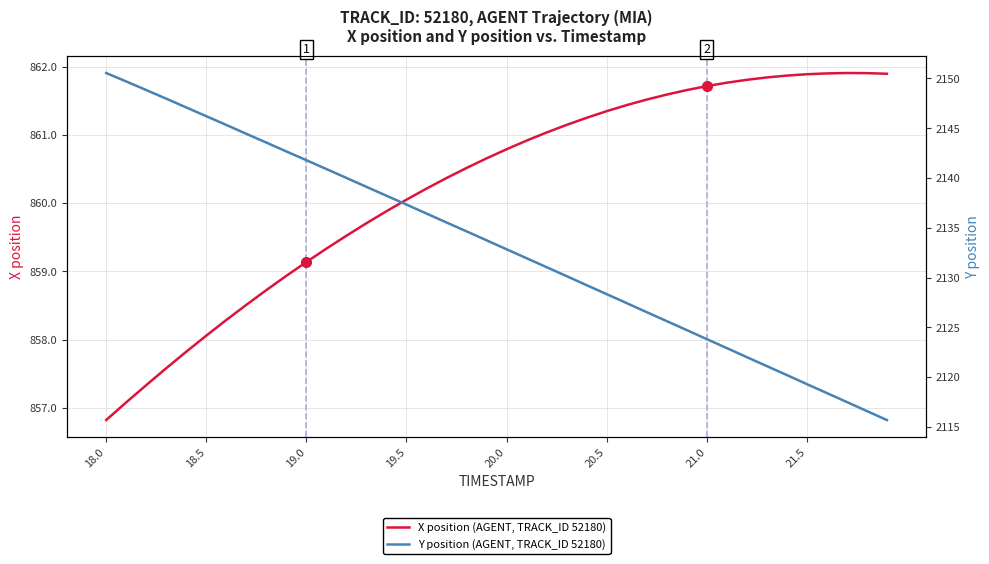

What is the highest value of the X position (AGENT, TRACK_ID 52180) series?

861.9